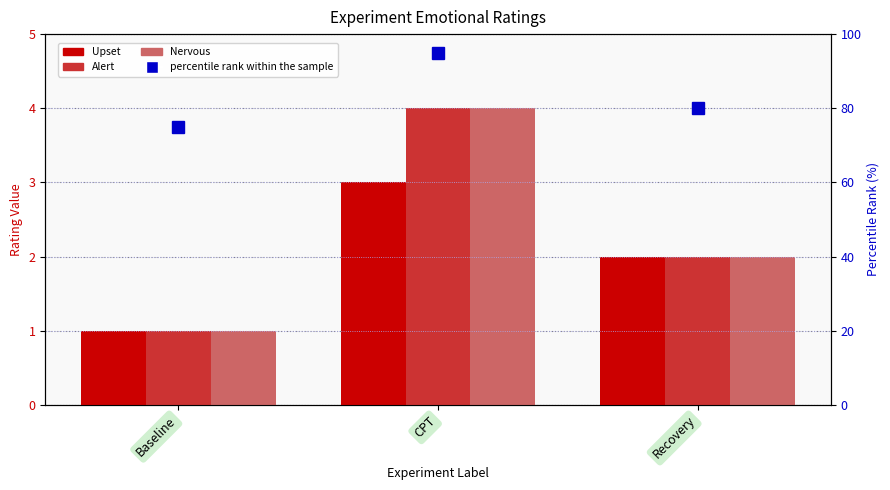

What is the sum of all Alert values?

7